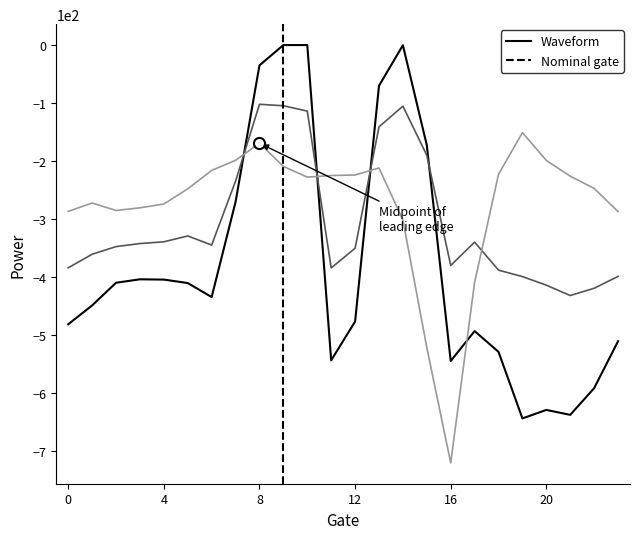

What is the maximum value for row_0.1?

-102.3